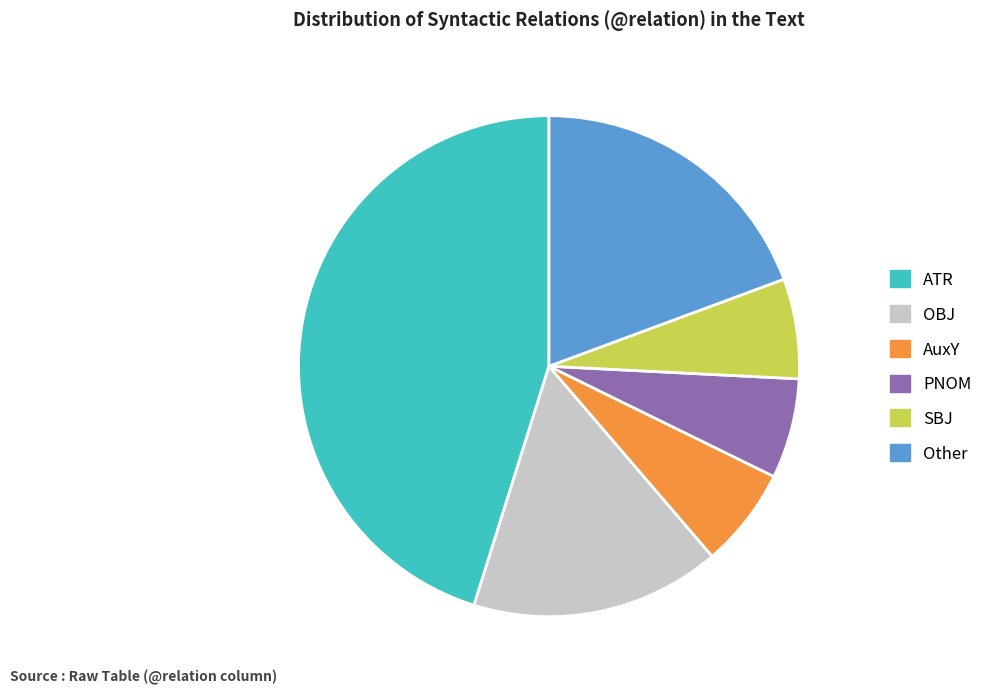

Is the sum of AuxY and SBJ greater than half?

No